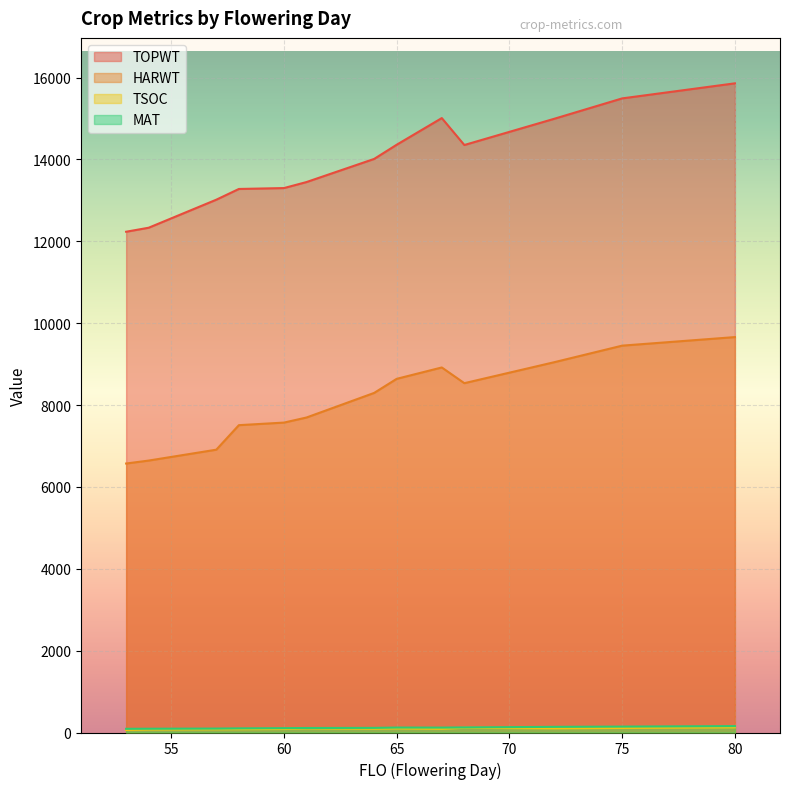

Does the chart display data point markers on the line(s)?

No